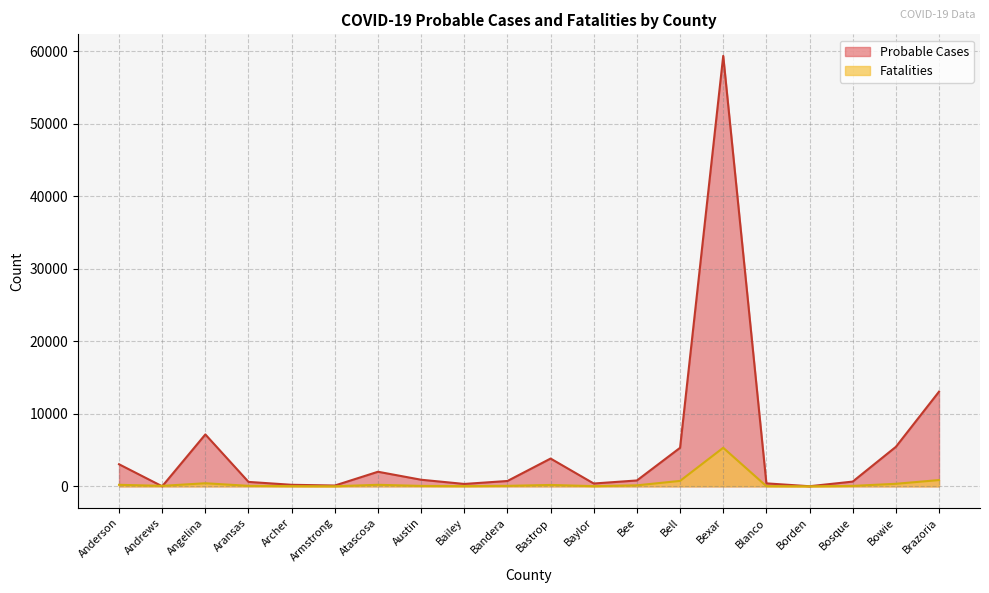

Where is the first local maximum for Probable Cases?

Angelina